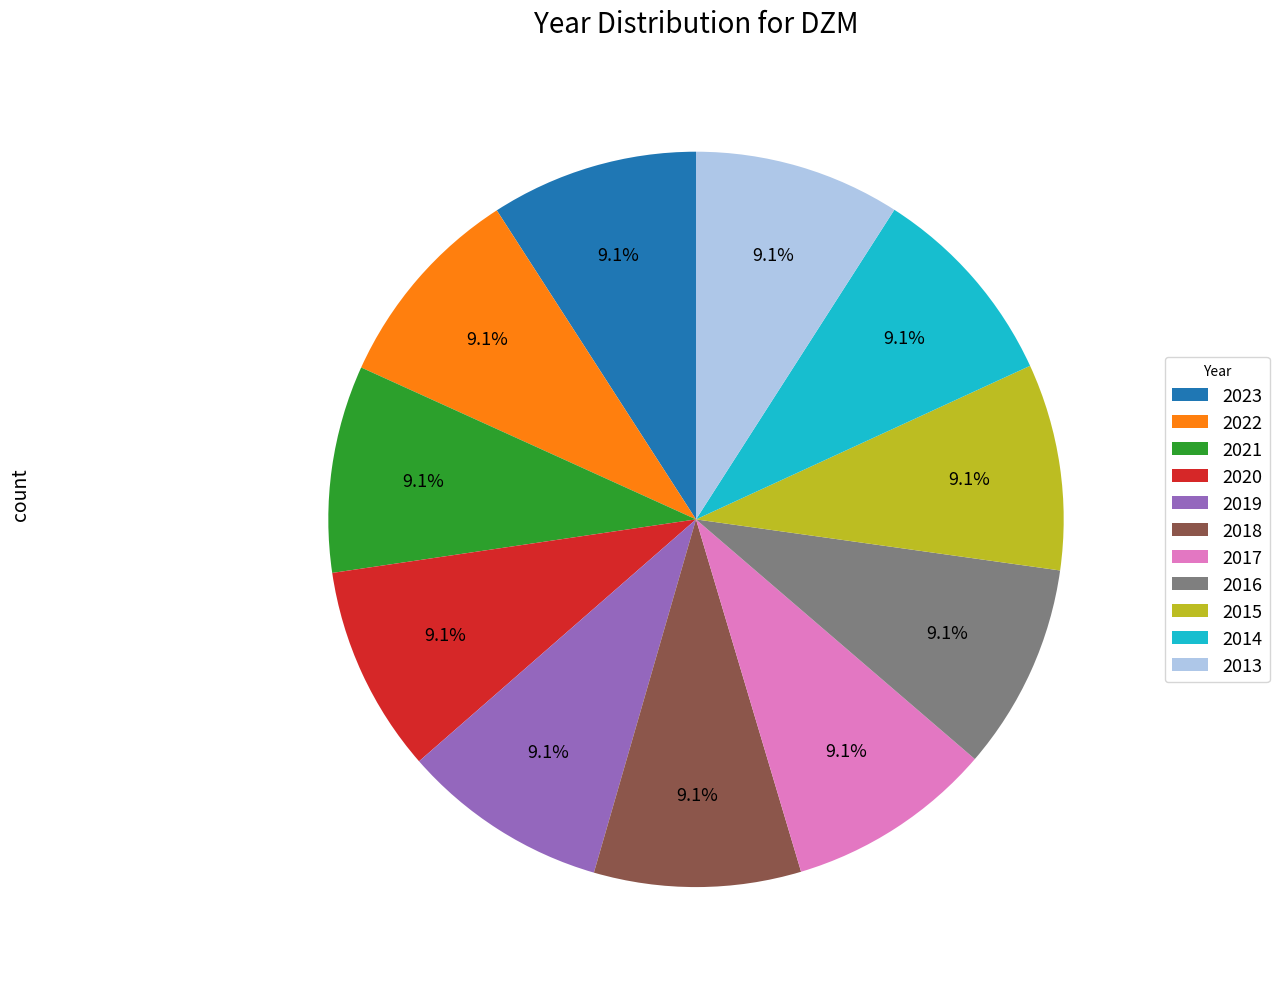

How much of the chart is everything except 2016?

90.9%